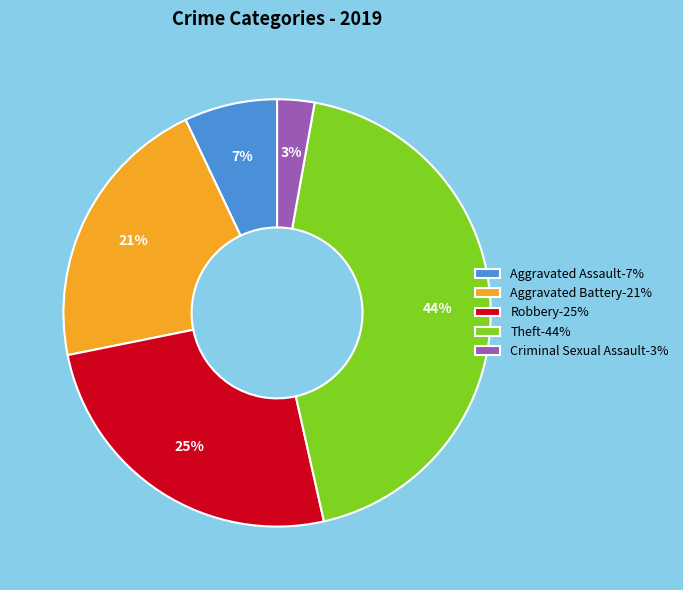

Is there a majority slice in this chart?

No